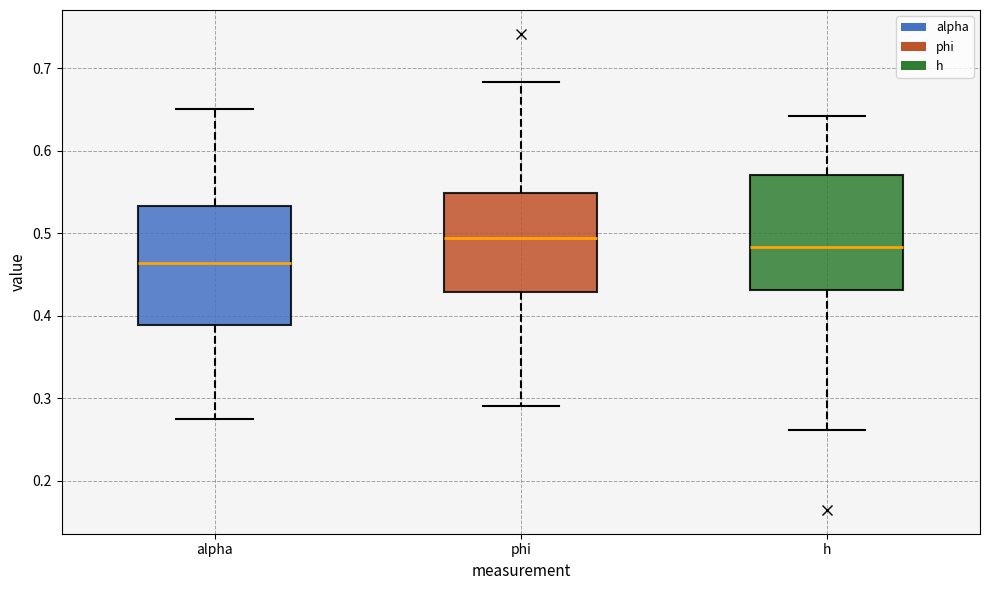

Reading left to right, read every box against the y-axis: the position of its median line, the range the box covers, and the ends of its whiskers. The values are not printed on the chart, so give them approximately, as read against the axis.

alpha: median 0.46, box 0.39 to 0.53, whiskers 0.27 to 0.65
phi: median 0.49, box 0.43 to 0.55, whiskers 0.29 to 0.68
h: median 0.48, box 0.43 to 0.57, whiskers 0.26 to 0.64